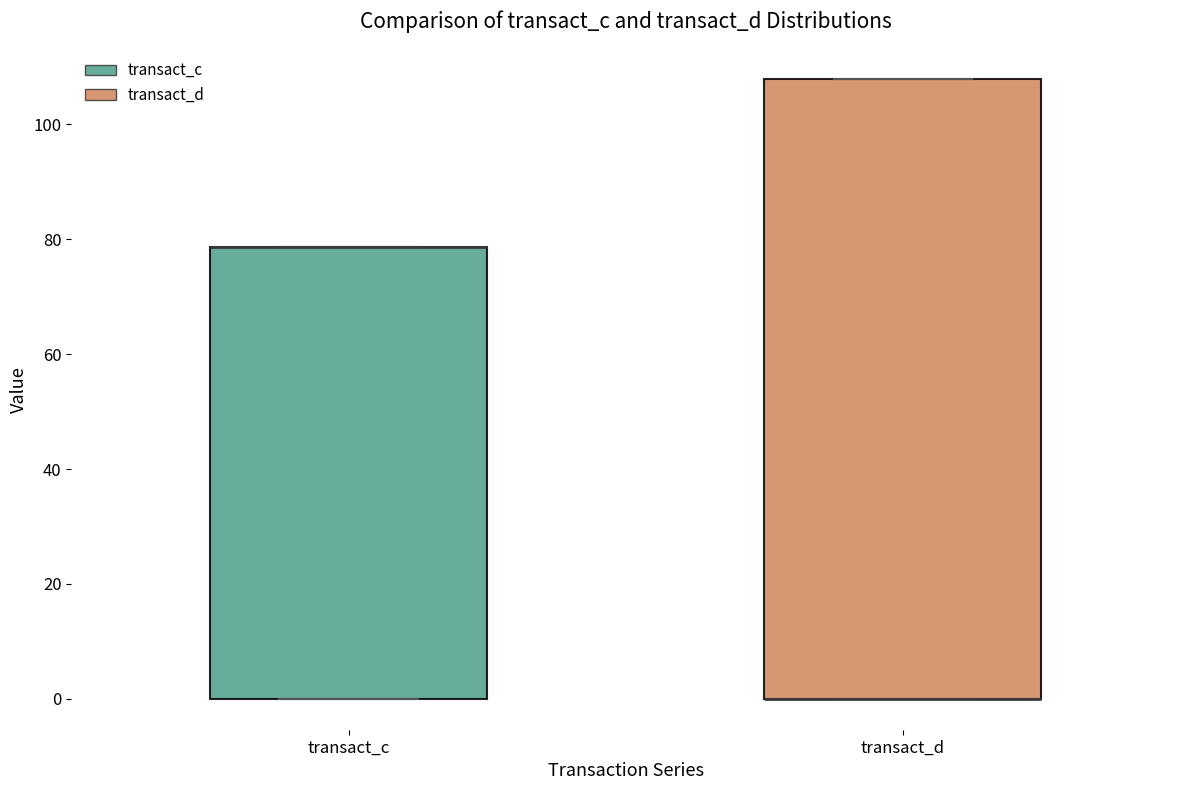

Where is the lower edge of the box for transact_c on the y-axis? The values are not printed on the chart, so give them approximately, as read against the axis.

0